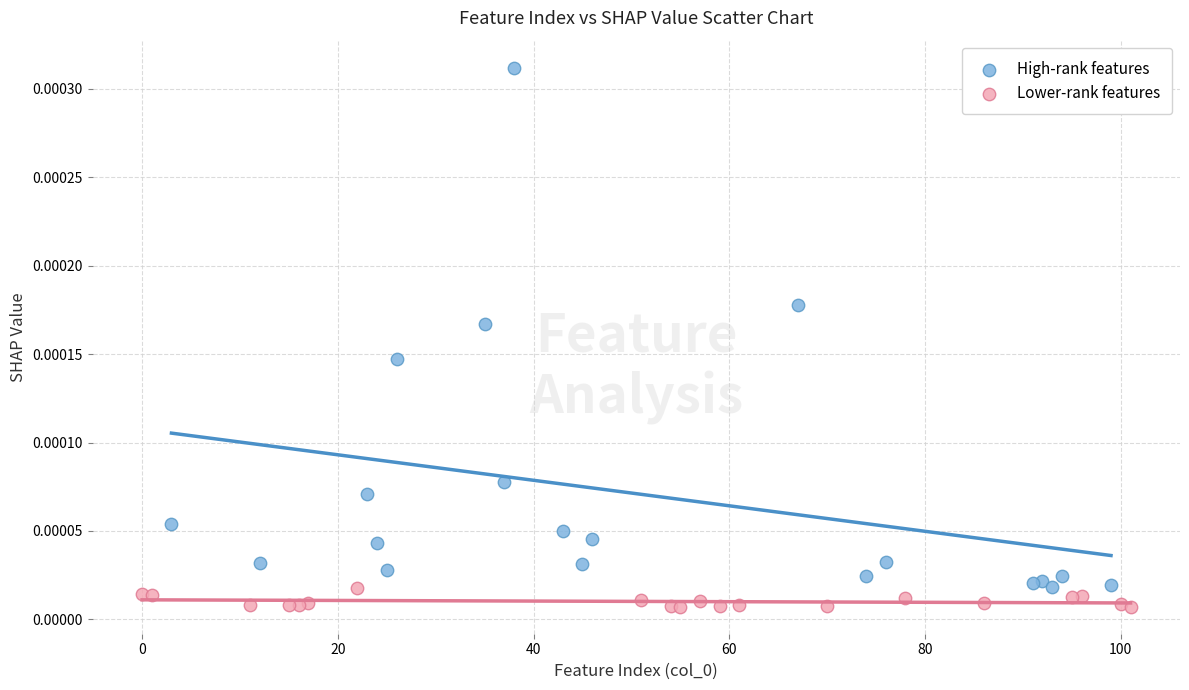

Which series contains the highest Y value?

High-rank features